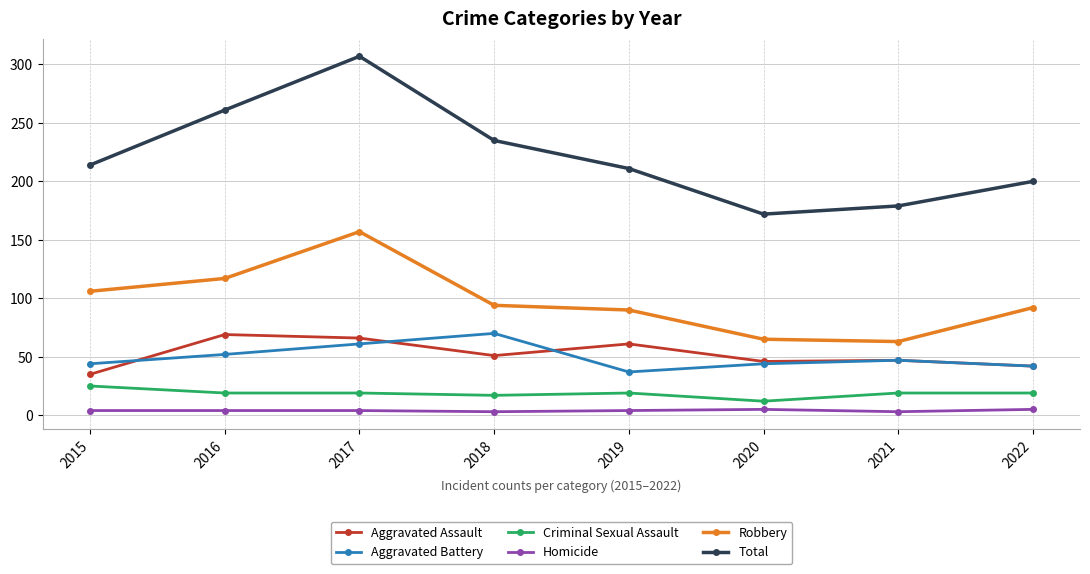

Is the value of Criminal Sexual Assault at 2015 greater than the value of Homicide at 2022?

Yes